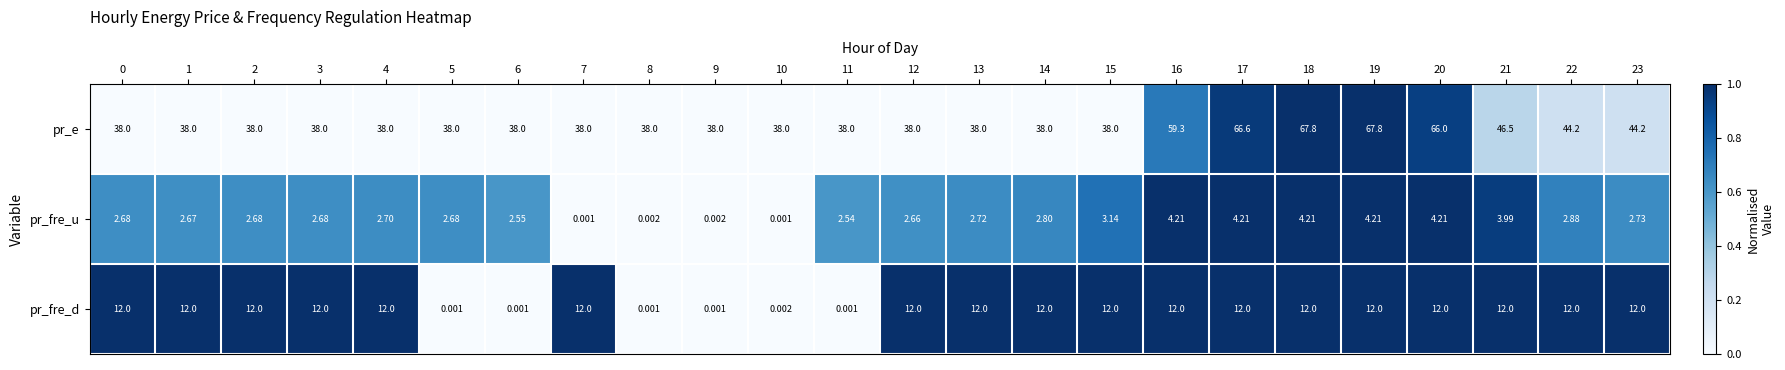

Which series has the widest spread of values?

pr_e